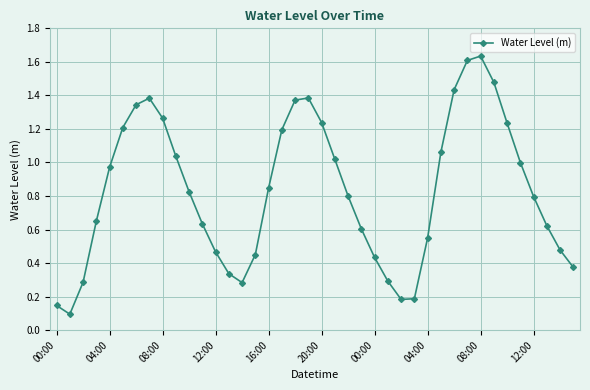

Does the chart have visible grid lines?

Yes